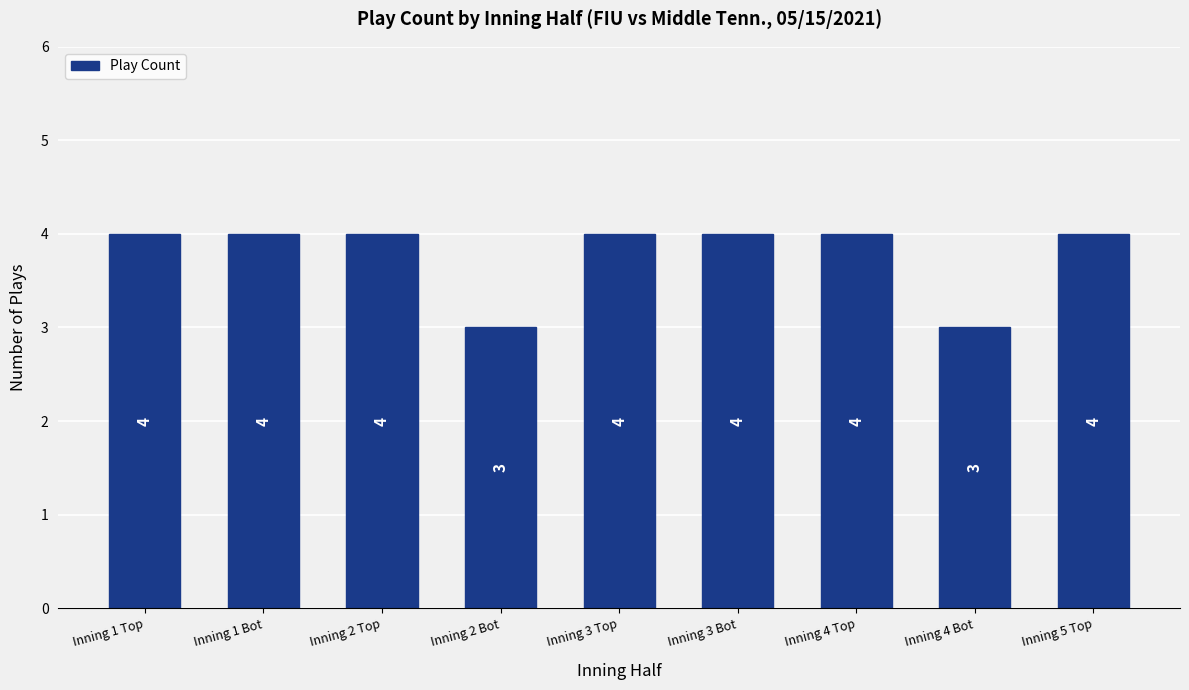

Count the number of data series in this chart.

1